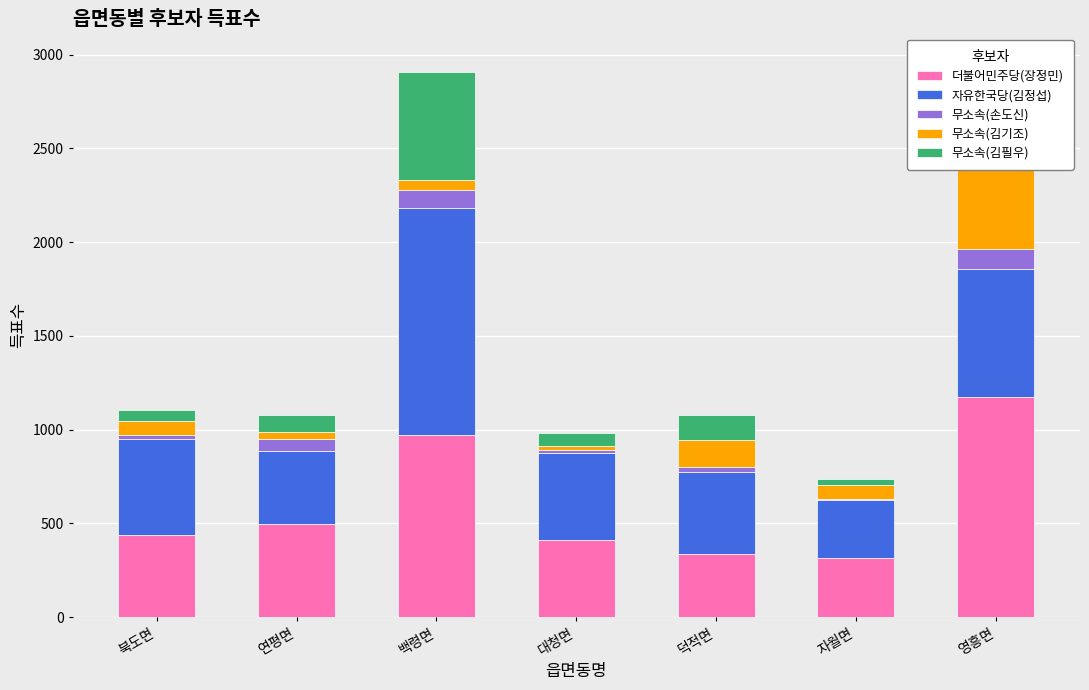

Reading left to right, extract all data points from this chart.

더불어민주당(장정민): 436	495	973	414	339	315	1175
자유한국당(김정섭): 517	393	1211	461	437	309	681
무소속(손도신): 17	64	96	15	25	6	106
무소속(김기조): 77	36	53	23	145	74	952
무소속(김필우): 59	91	576	67	133	31	52